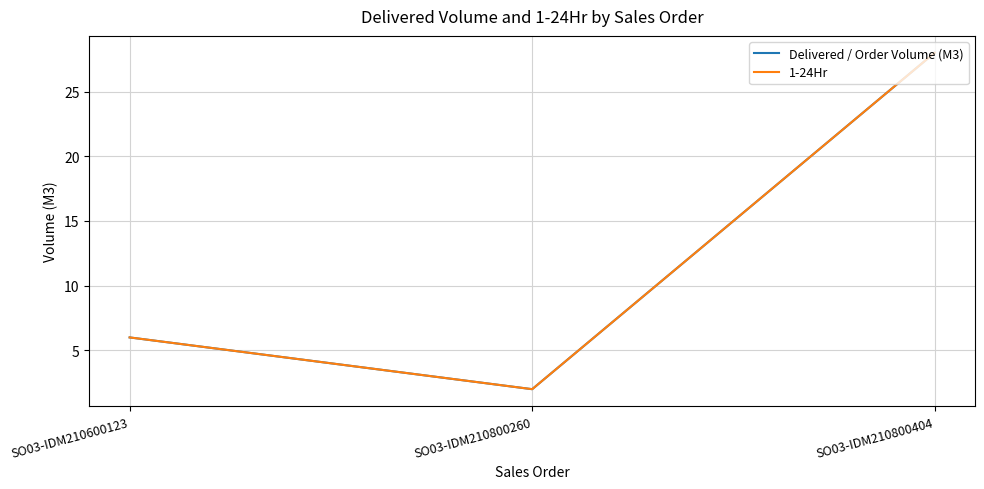

Is this an area chart (filled region under the line)?

No